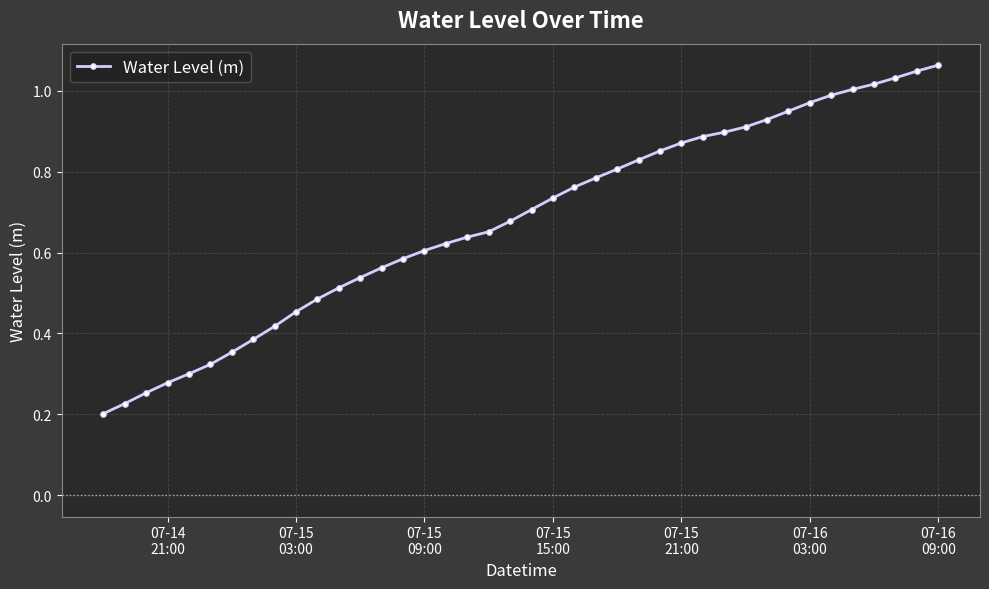

What is the sum of all values?

27.1